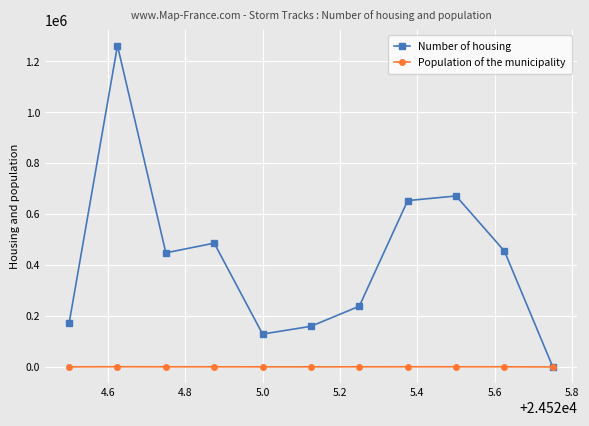

What is the value of the Number of housing point at the 1st from the left?

171250.0